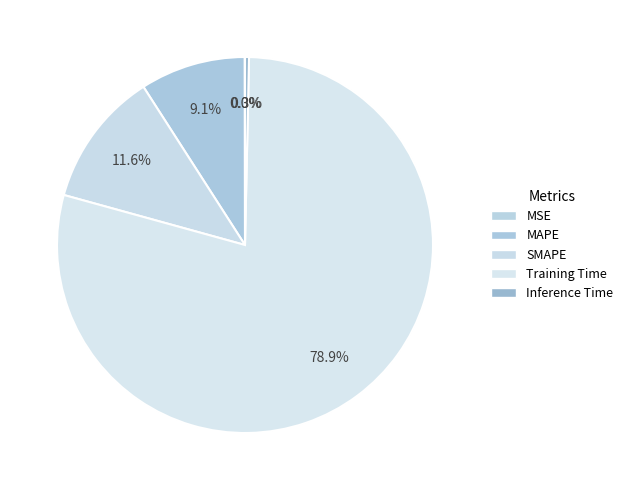

To the nearest percent, what percentage of the pie is Training Time?

79%